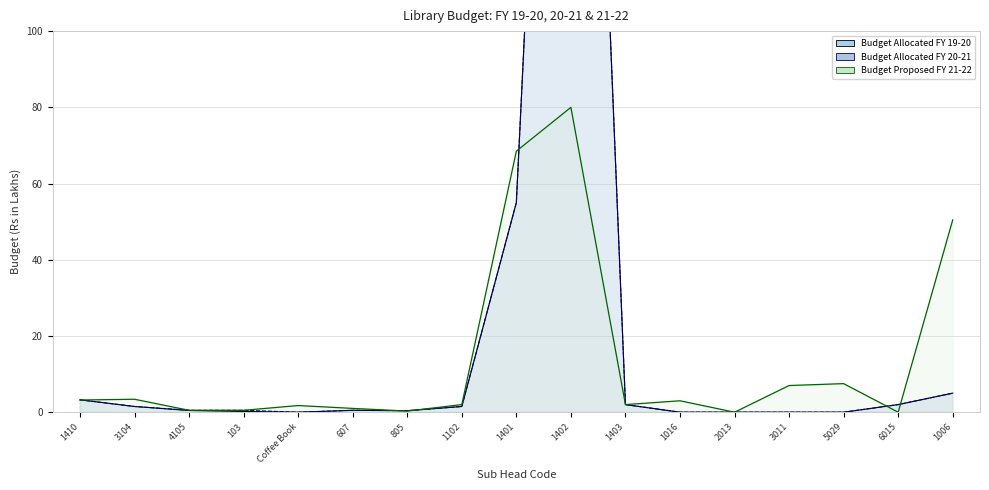

Which label corresponds to the largest value in the chart?

1402